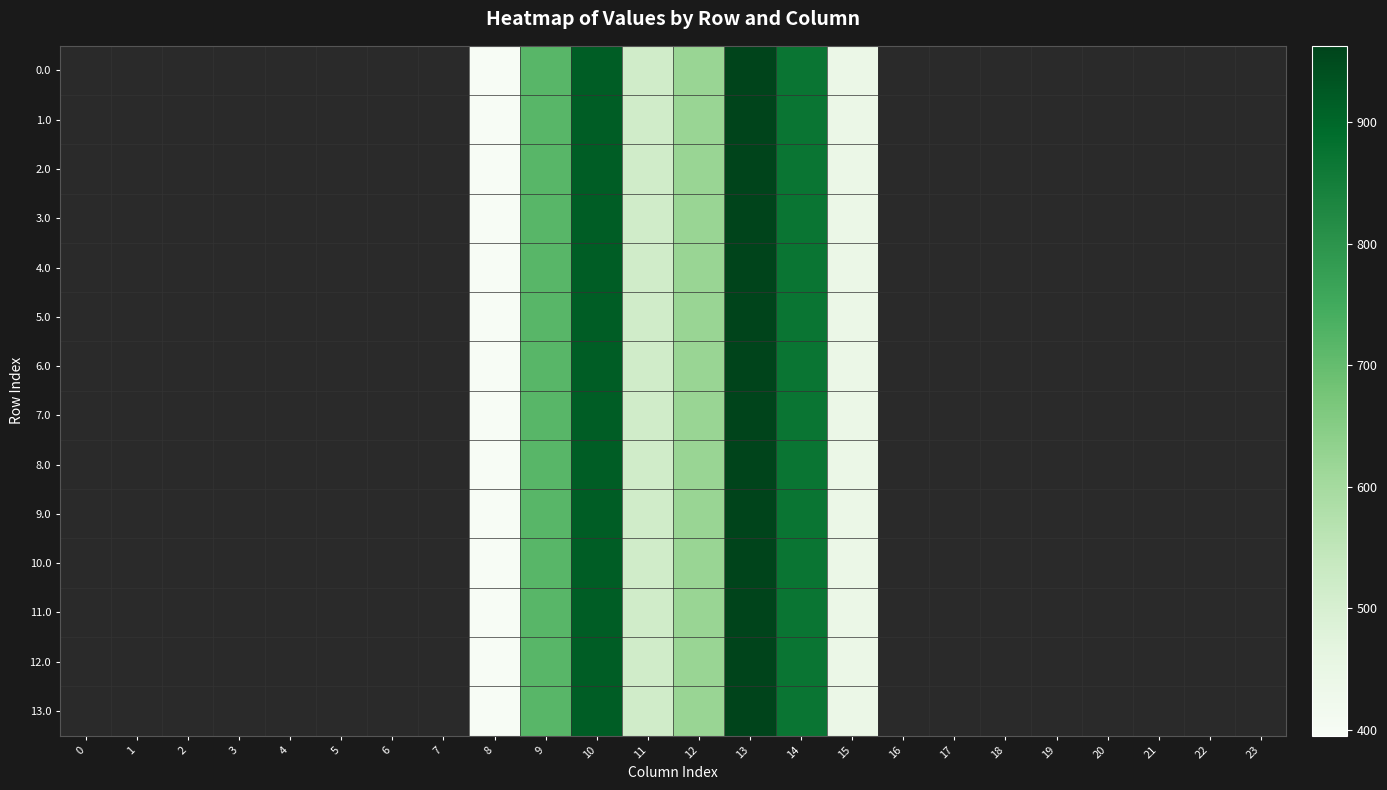

How many series are shown in this chart?

14